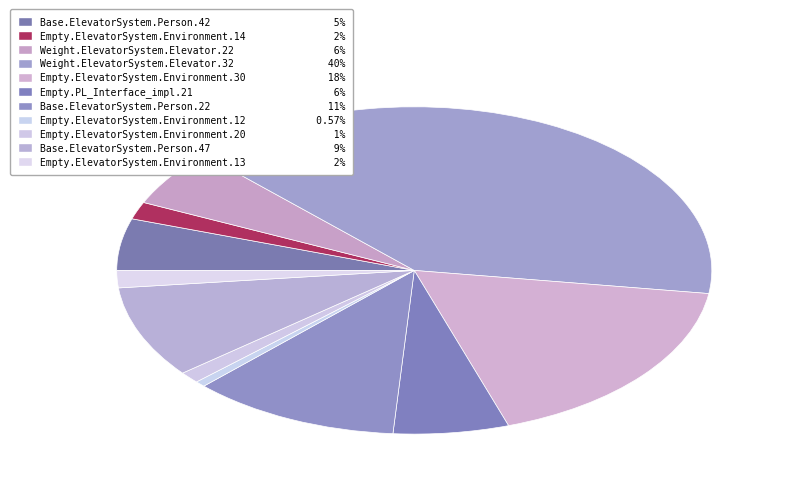

How many slices are in this pie chart?

11